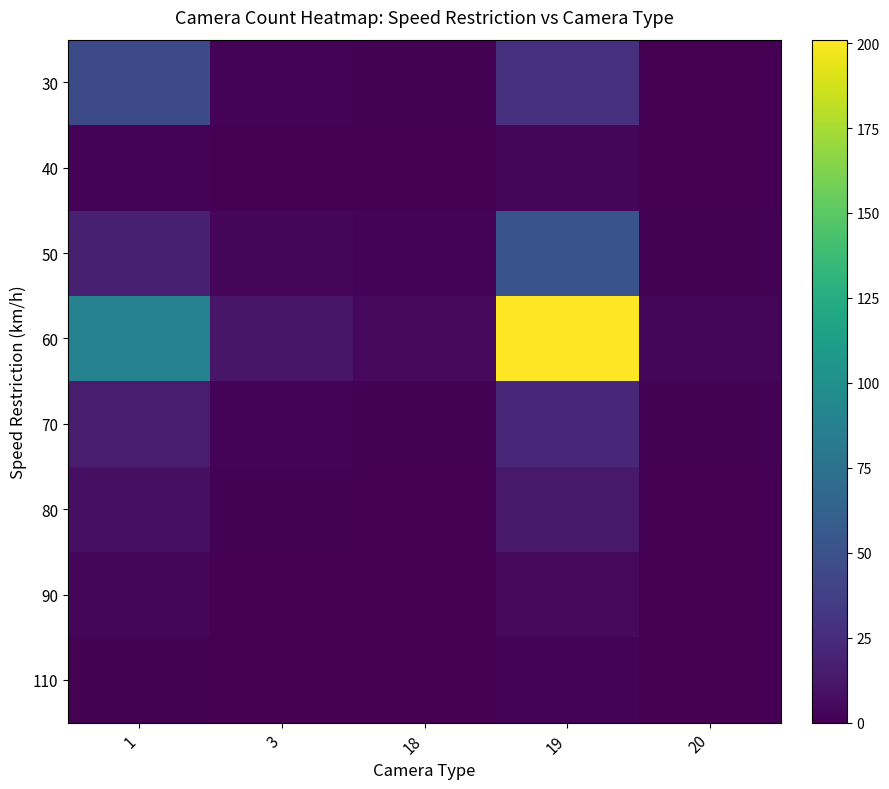

Which has a higher value, 20 or 19?

19